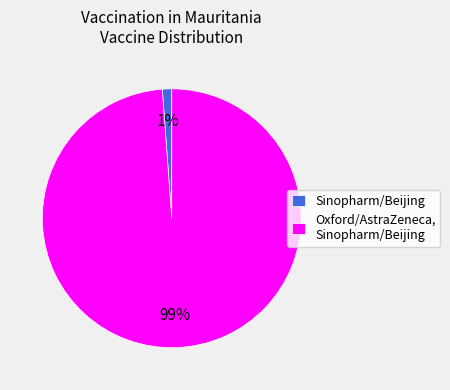

Rank the categories by value from highest to lowest.

Oxford/AstraZeneca, Sinopharm/Beijing, Sinopharm/Beijing